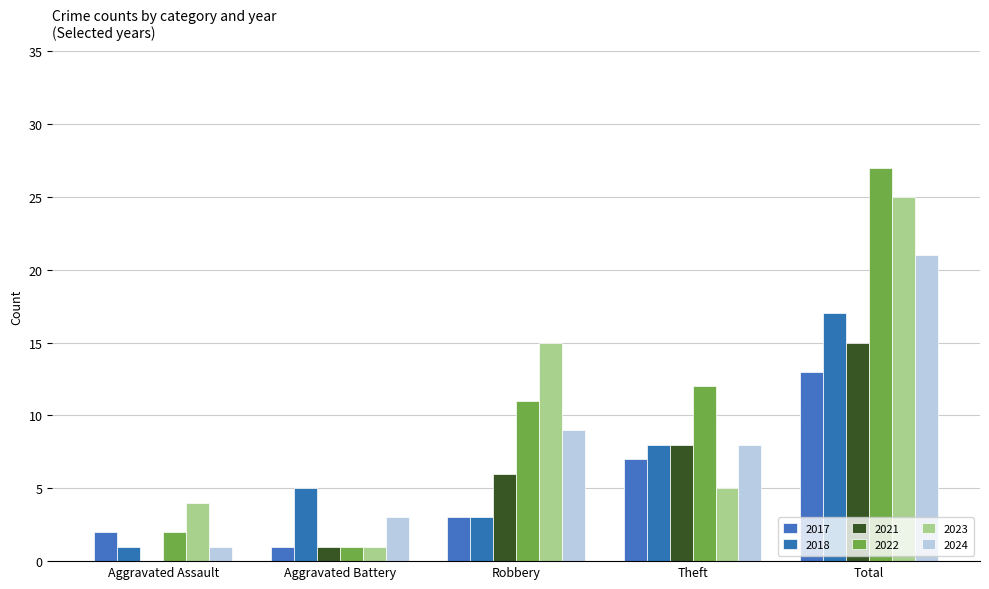

What is the difference between the maximum and minimum values in the 2018 series?

16